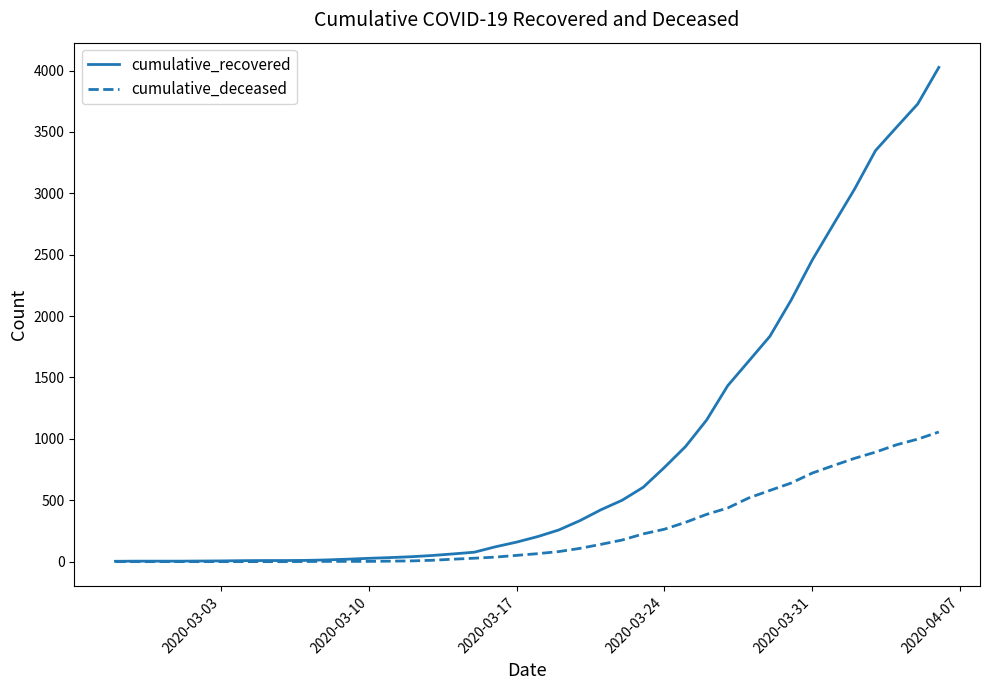

Which series has the widest spread of values?

cumulative_recovered